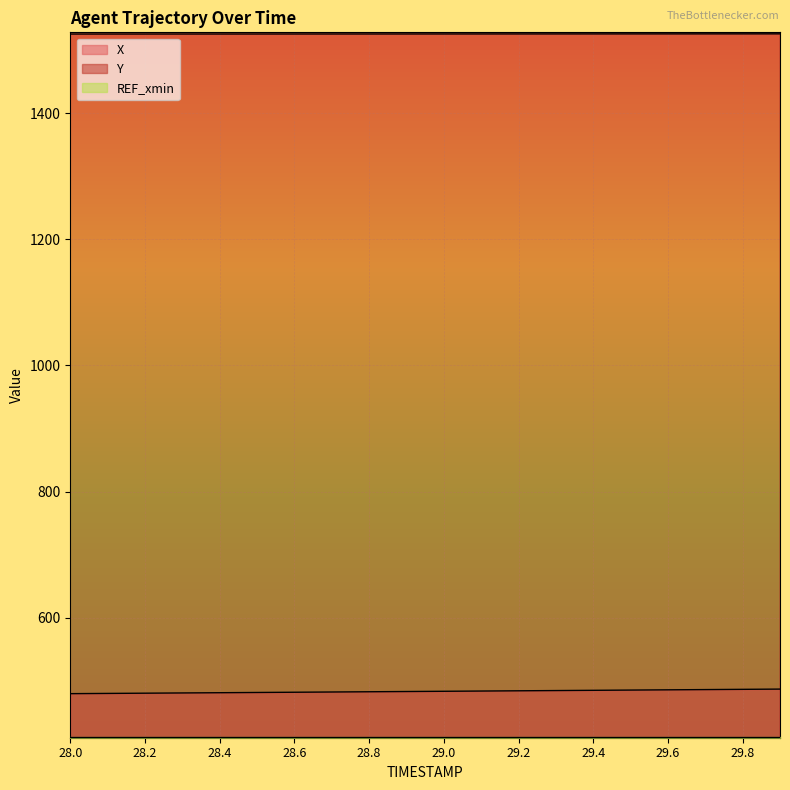

What is the label of the 19th point from the right?

28.1